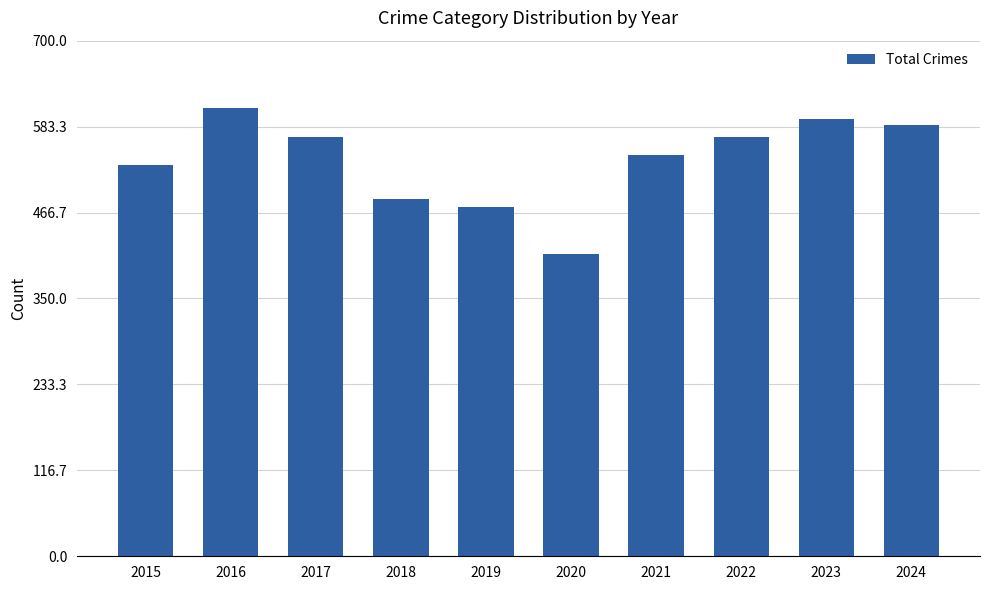

What is the value of the 2nd bar from the left?

608